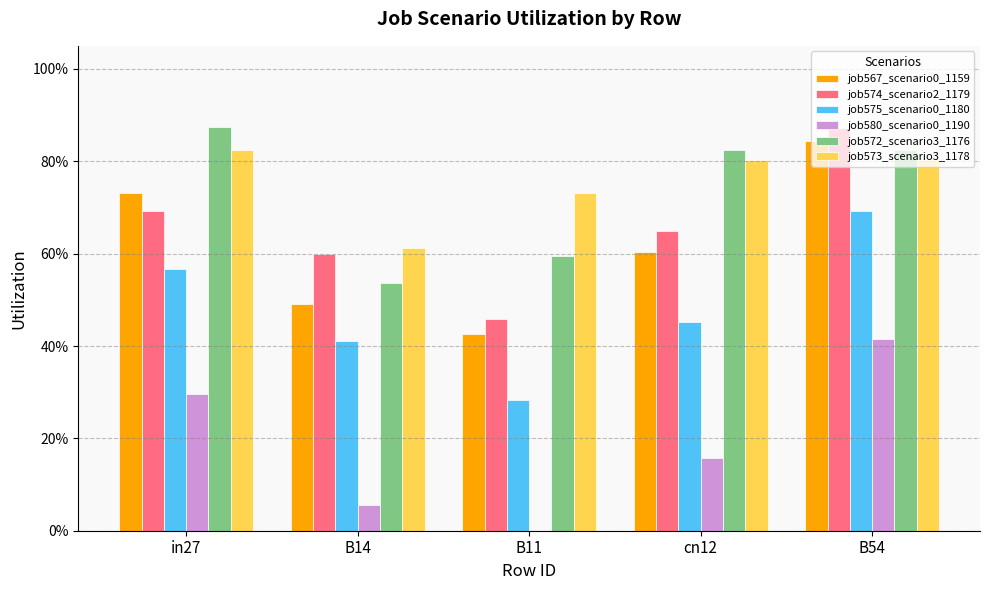

Does the chart contain stacked bars?

No